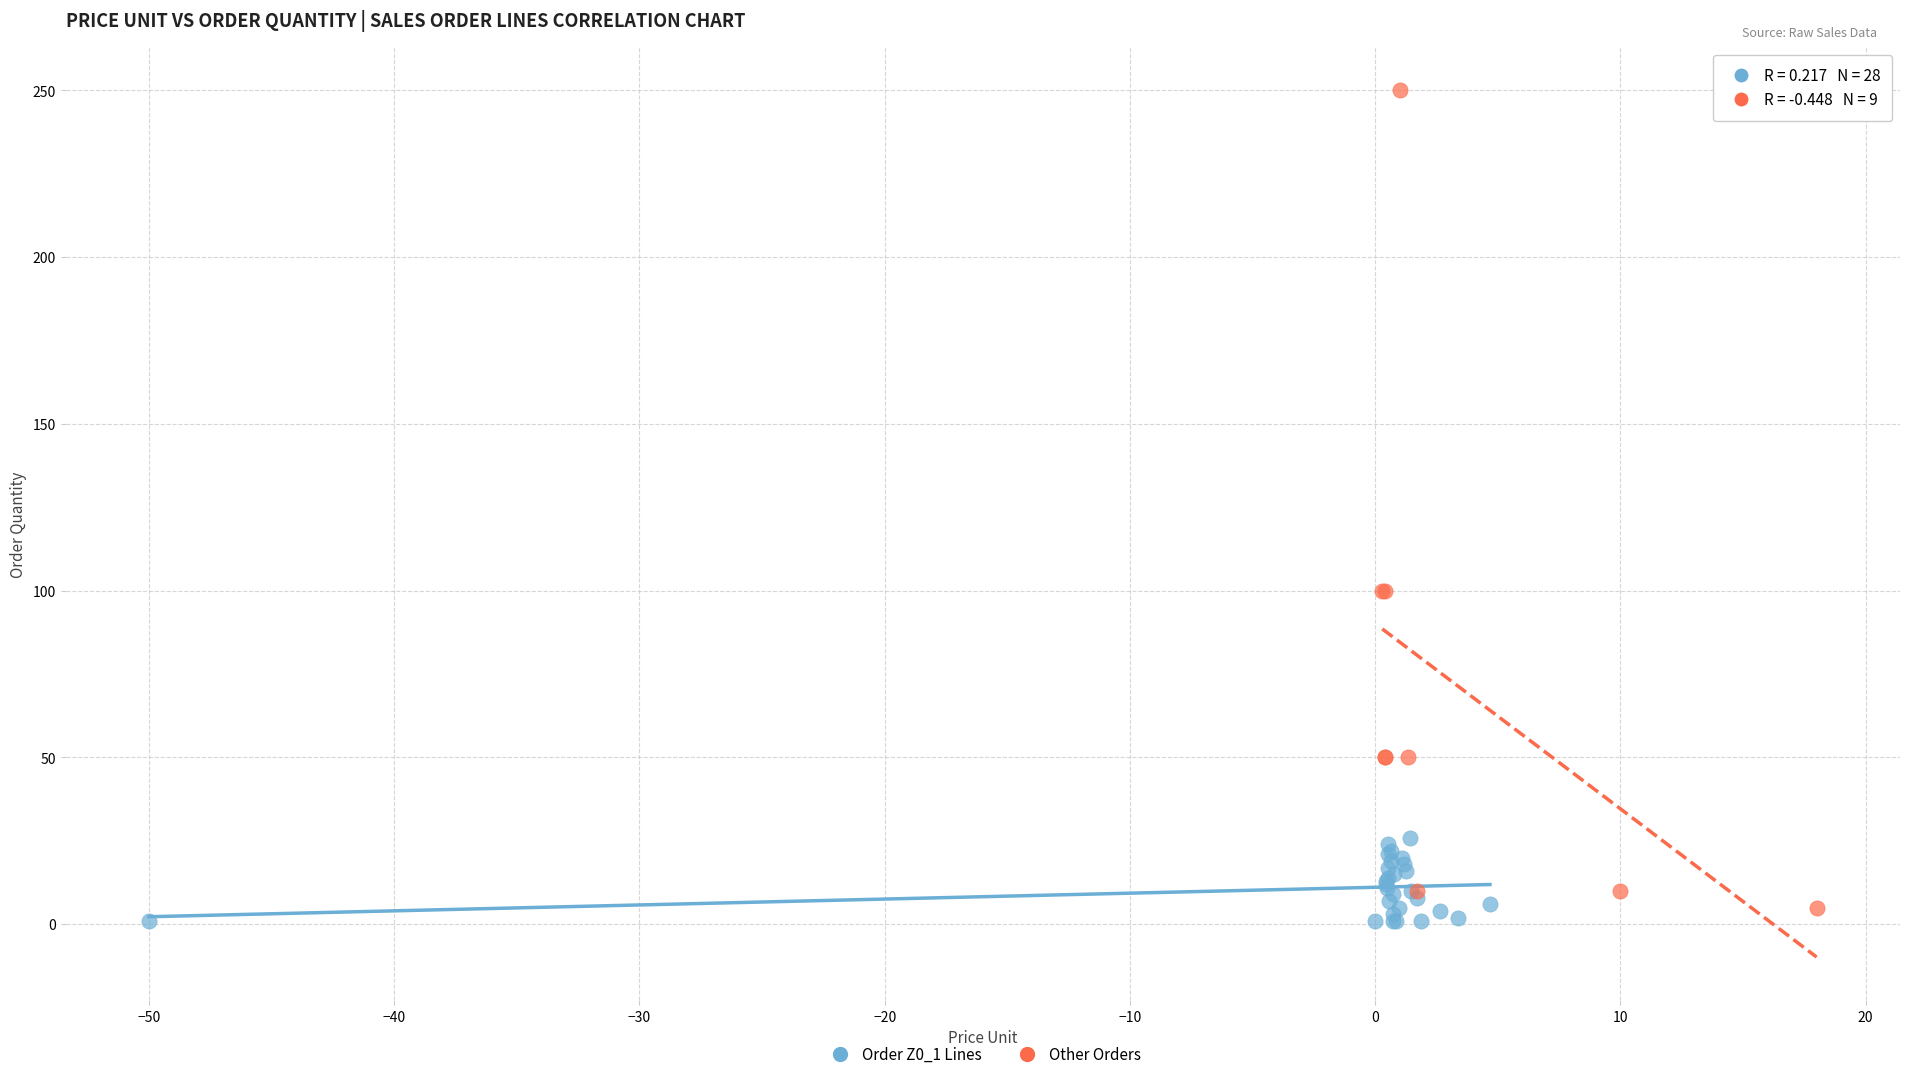

Which series has the largest Y range (max minus min)?

Other Orders